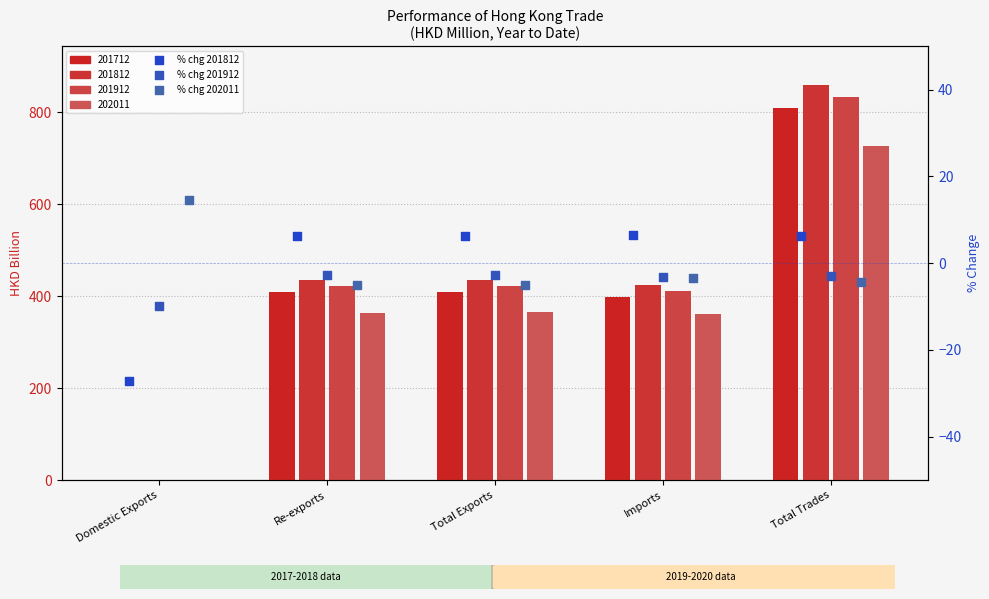

At how many categories does at least one series exceed -8?

5